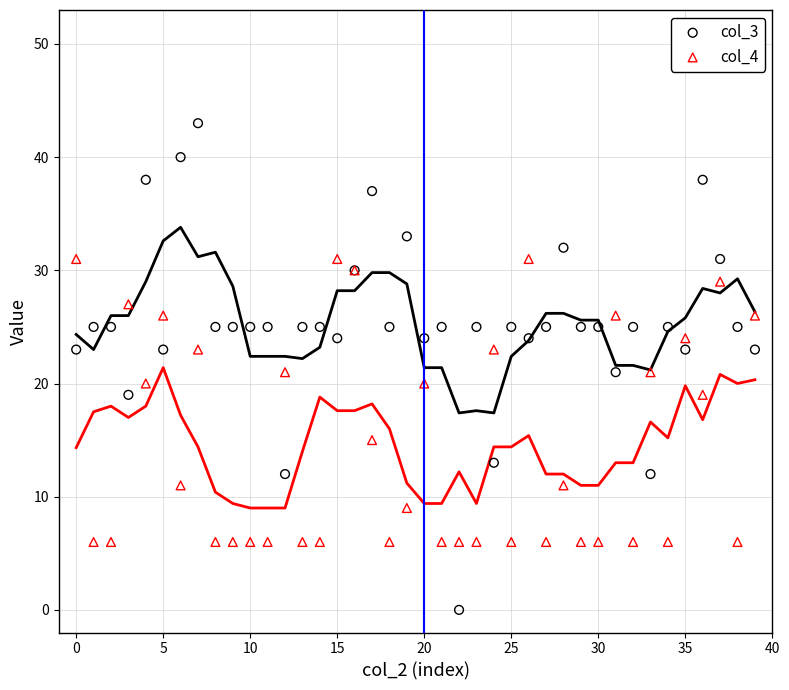

Which series has the widest spread of Y values?

col_3